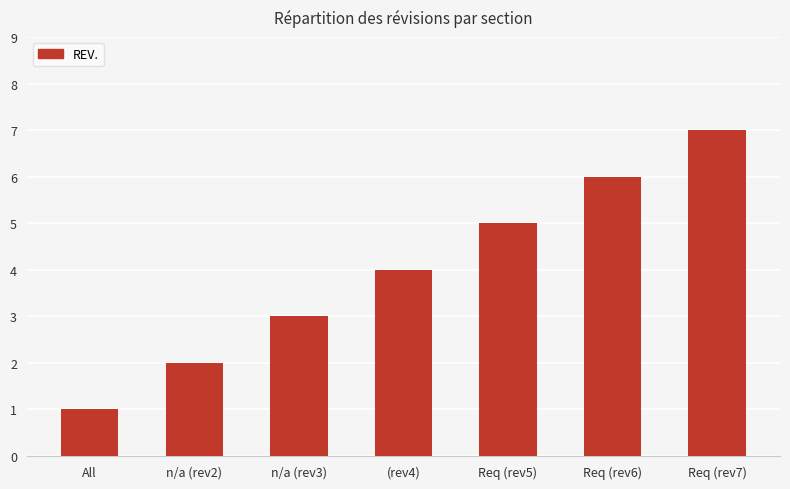

How many data points does each series have?

7